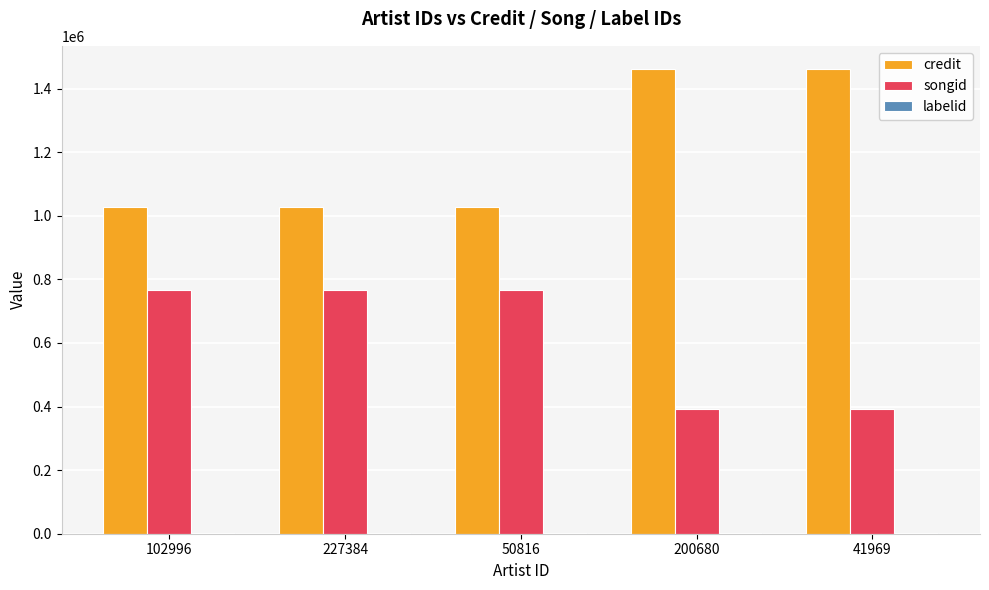

What is the highest value of the songid series?

767540